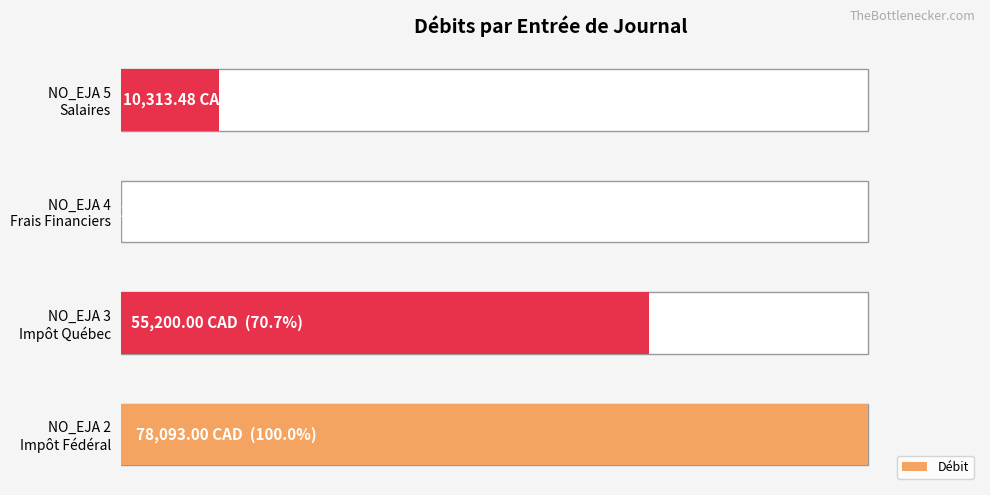

How many bars are there in total?

4